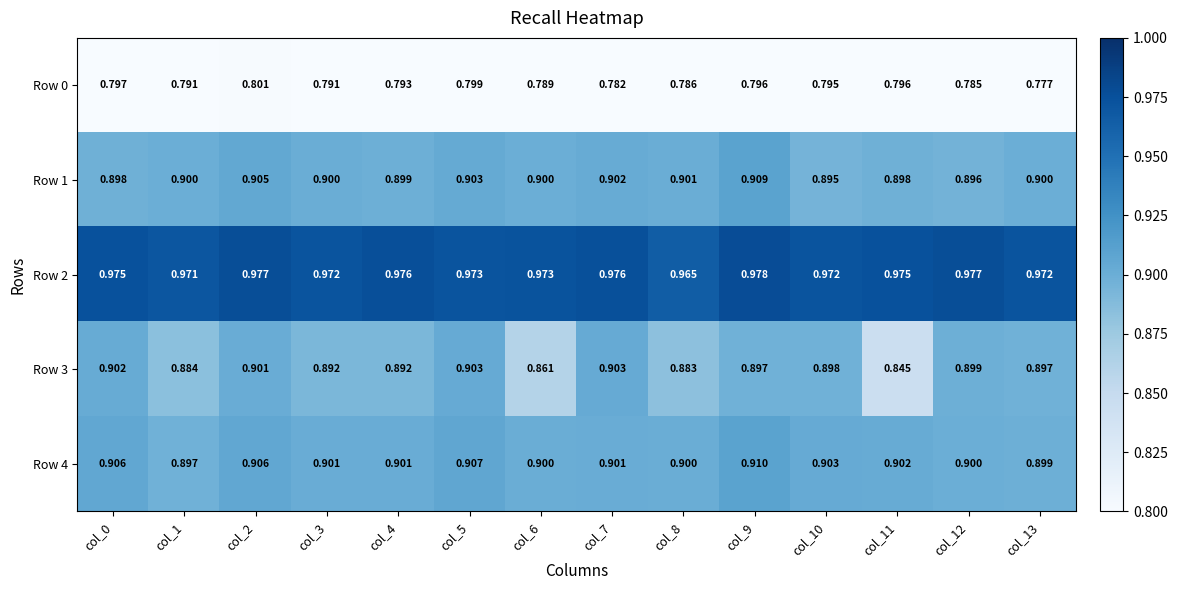

How many series are shown in this chart?

5